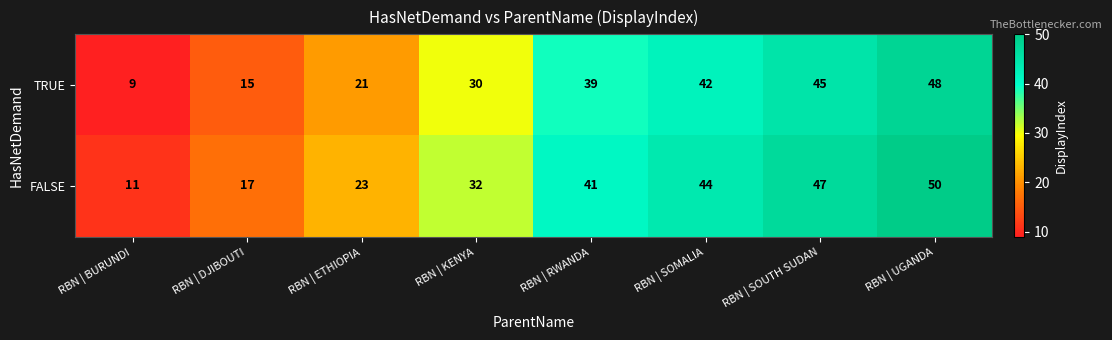

How many distinct data groups are displayed?

2